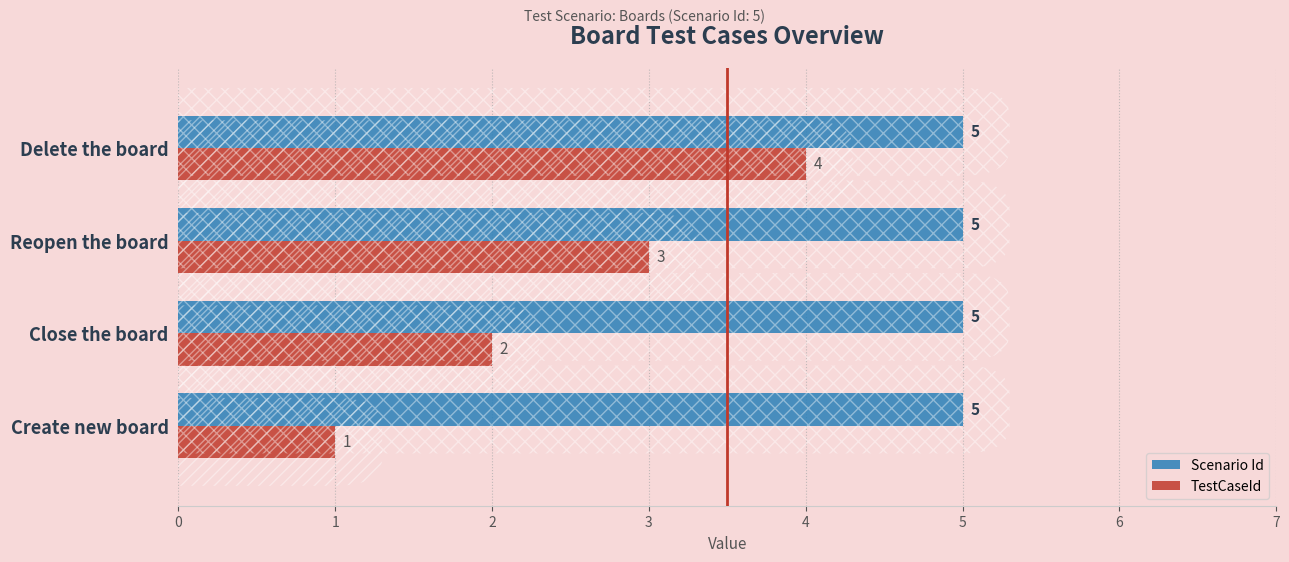

What is the highest value of the TestCaseId series?

4